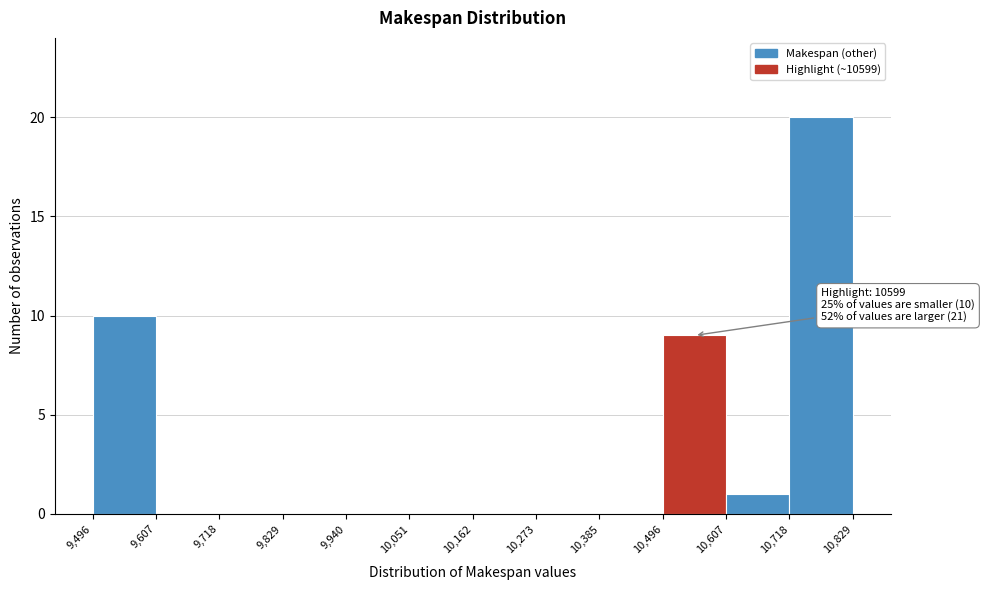

Over which range of the x-axis is the bar tallest?

10,718 to 10,829